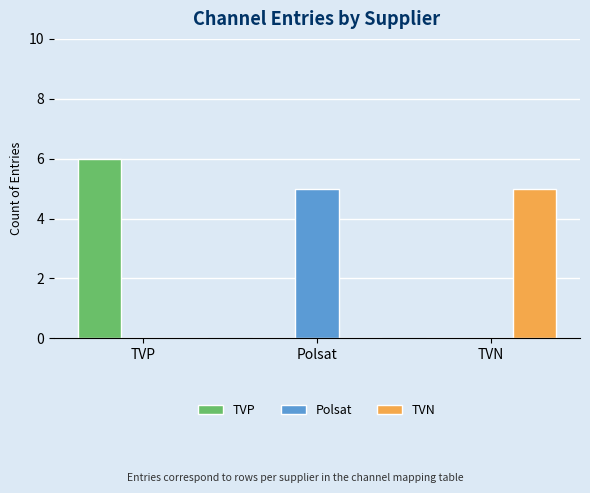

What is the difference between the Polsat values at Polsat and TVN?

5